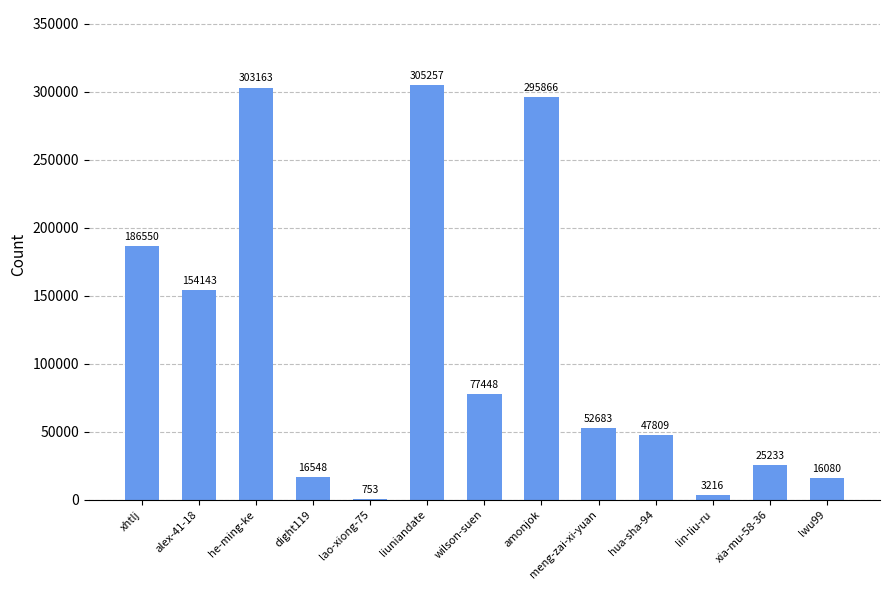

Reading right to left, list all the values displayed in this chart.

lwu99=16080	xia-mu-58-36=25233	lin-liu-ru=3216	hua-sha-94=47809	meng-zai-xi-yuan=52683	amonjok=295866	wilson-suen=77448	liuniandate=305257	lao-xiong-75=753	dight119=16548	he-ming-ke=303163	alex-41-18=154143	xhtlj=186550